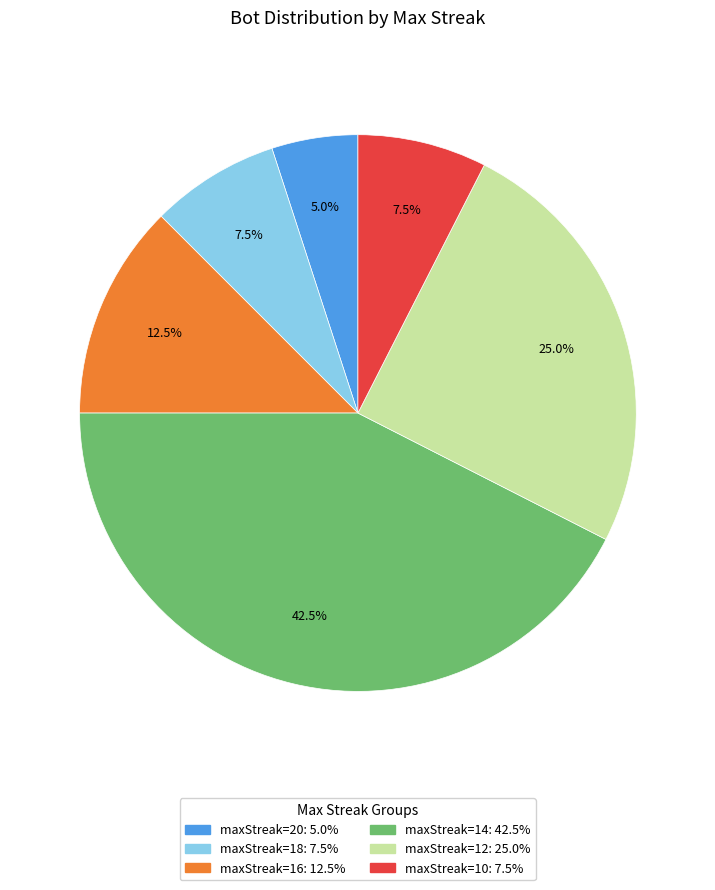

Does any single category account for the majority?

No